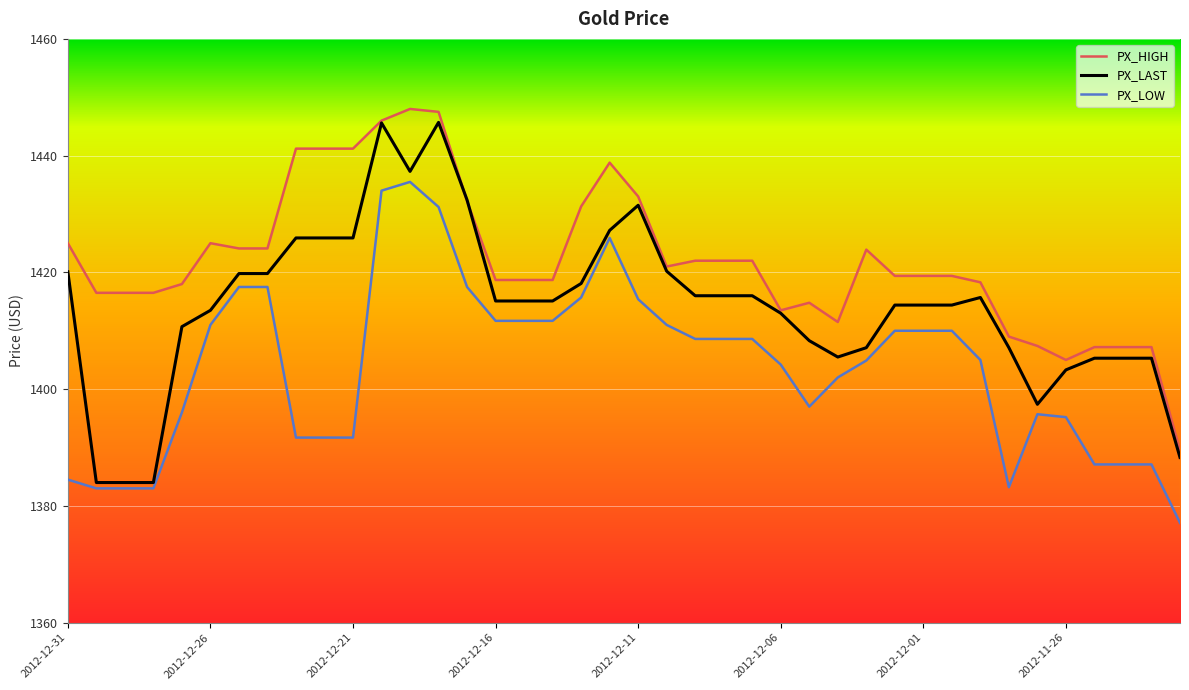

The value of PX_HIGH at 18 is 1431.3. True or false?

True